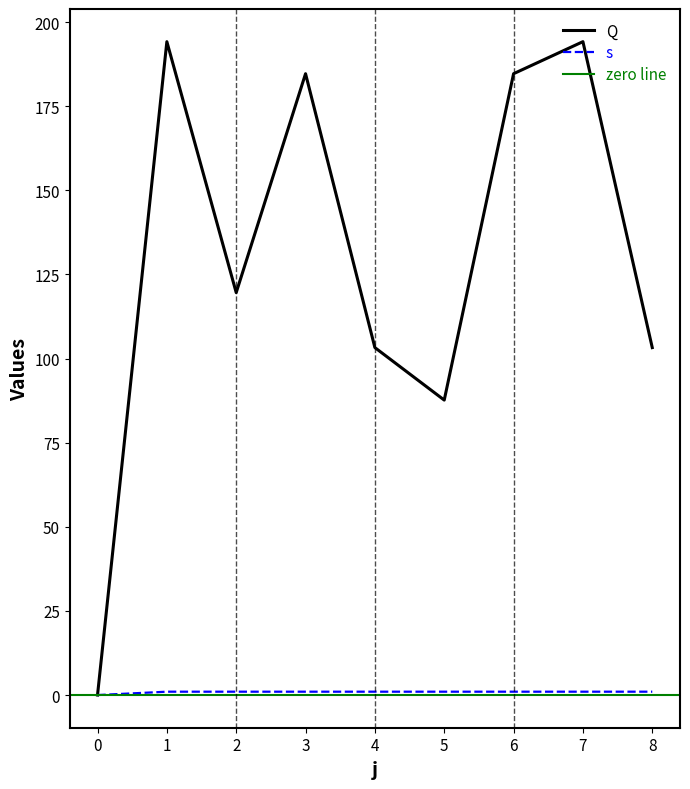

Reading left to right, what are all the values shown in this chart?

Q: 0=0.0	1=194.2	2=119.6	3=184.7	4=103.3	5=87.7	6=184.7	7=194.2	8=103.3
s: 0=0.0	1=1.0	2=1.0	3=1.0	4=1.0	5=1.0	6=1.0	7=1.0	8=1.0